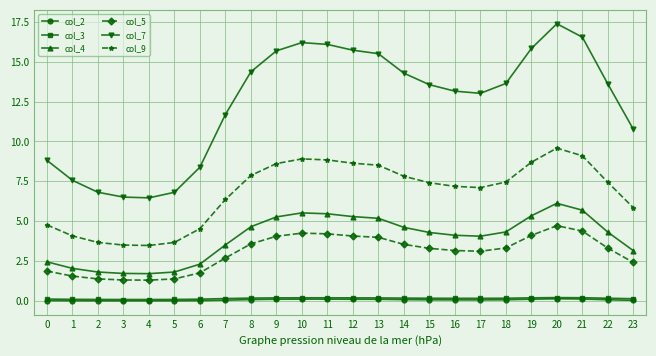

Which series has the largest total across all categories?

col_7